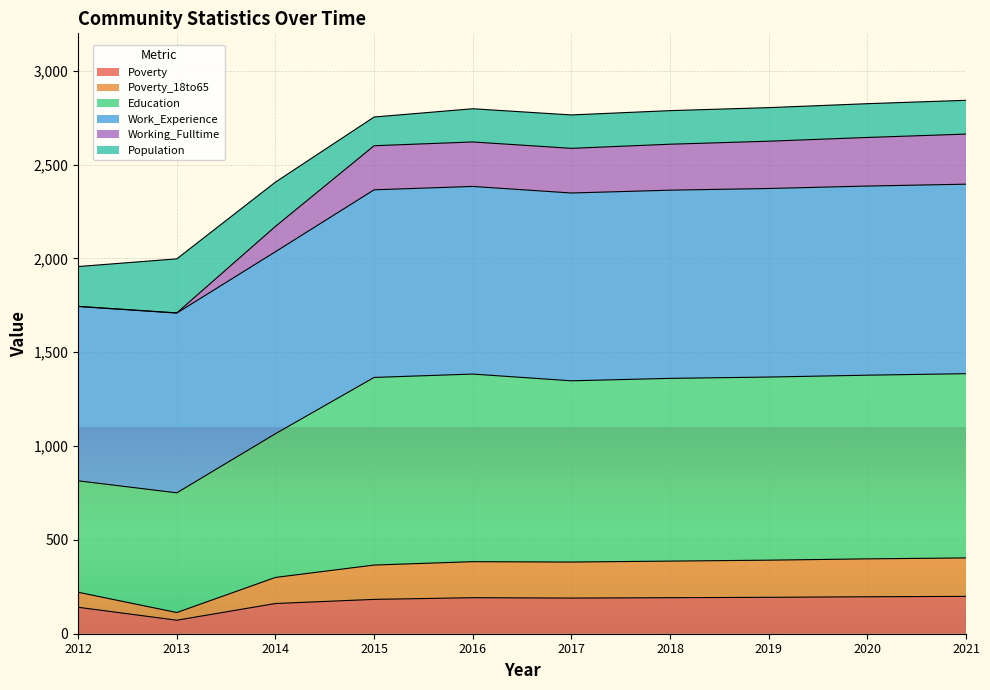

What is the highest value of the Poverty series?

199